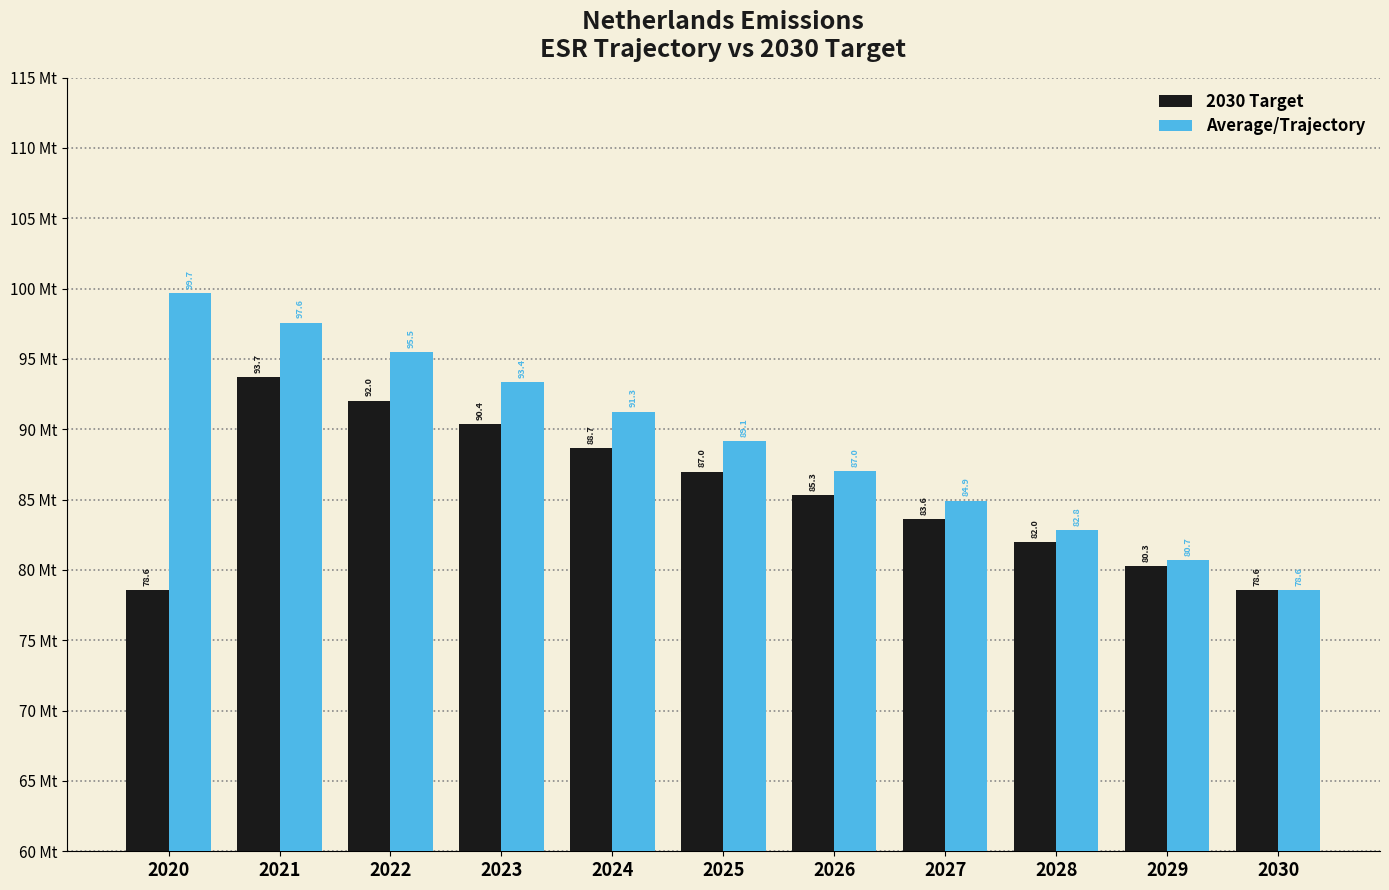

Which series has the widest spread of values?

Average/Trajectory